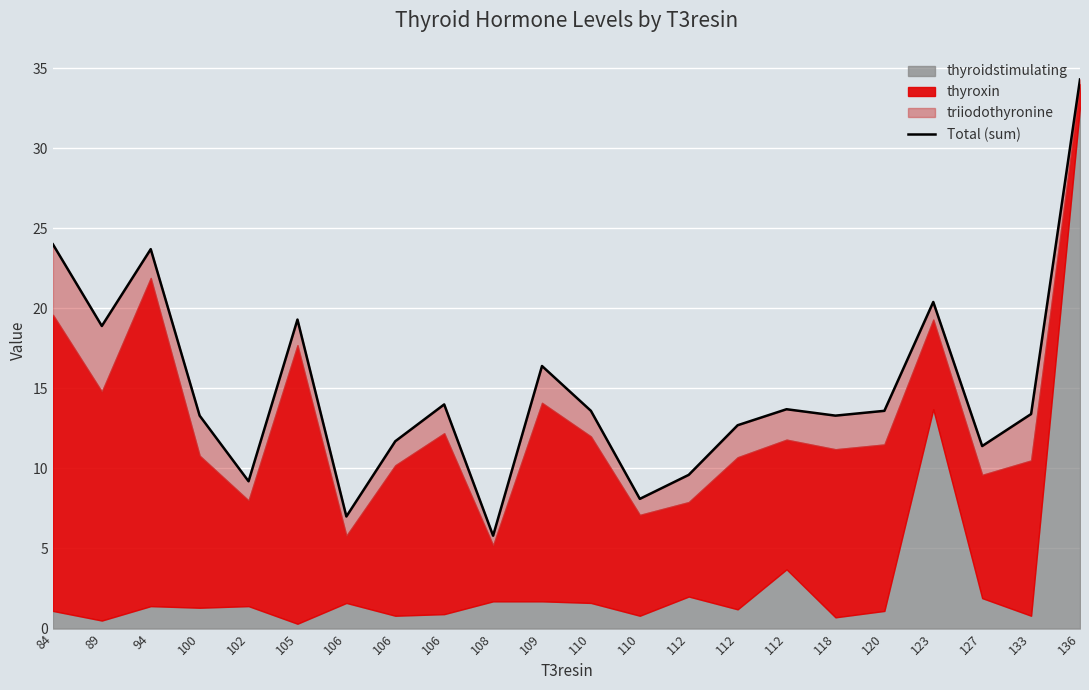

Where is the data nearest to the value 20?

123